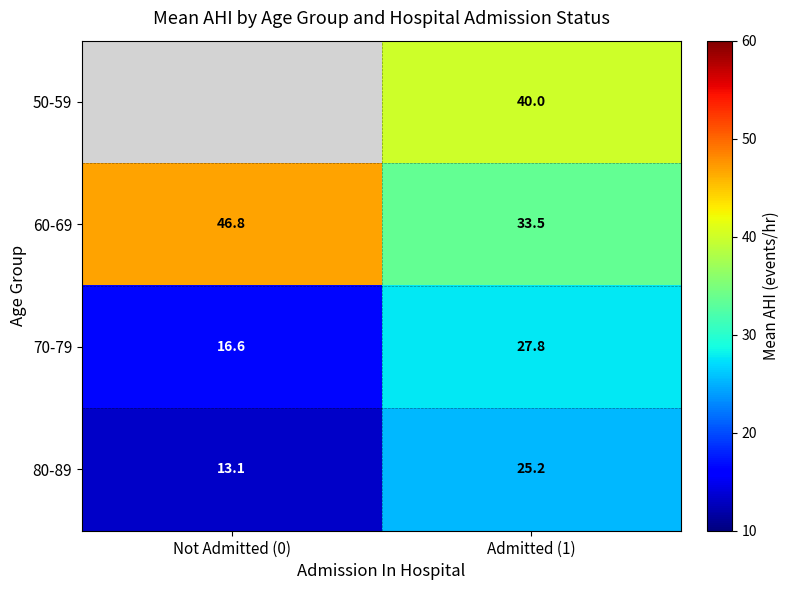

What is the sum of the 60-69 values at Admitted (1) and Not Admitted (0)?

80.3